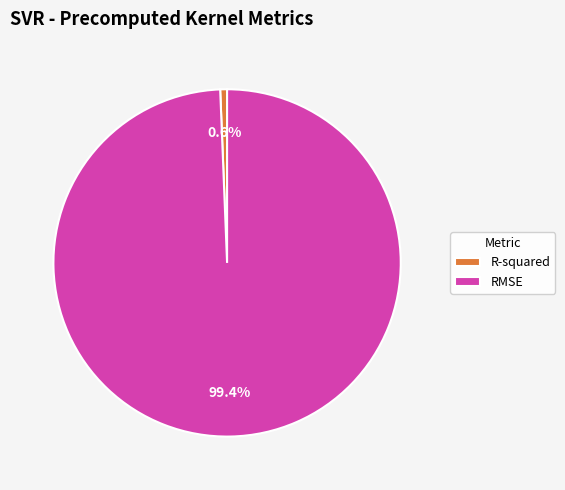

Which slice is the smallest?

R-squared